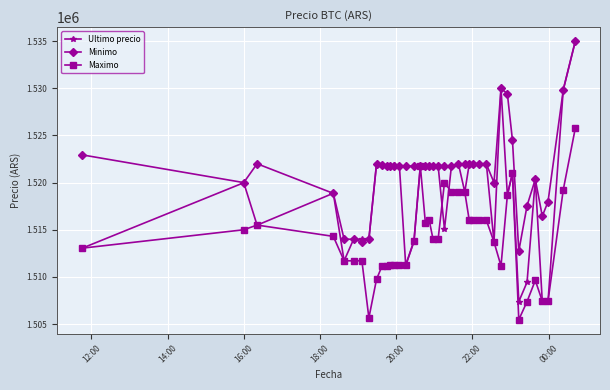

Which series has the largest range (max minus min)?

Ultimo precio